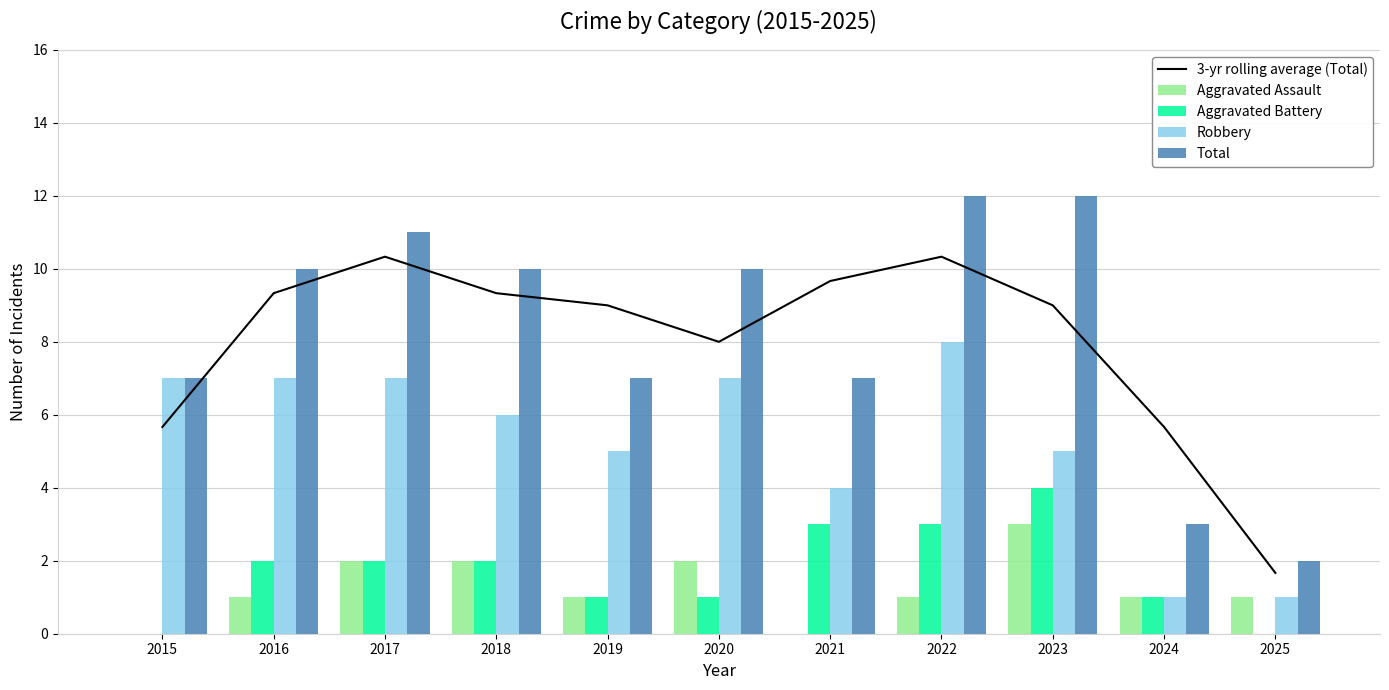

Which series has the largest total across all categories?

Total